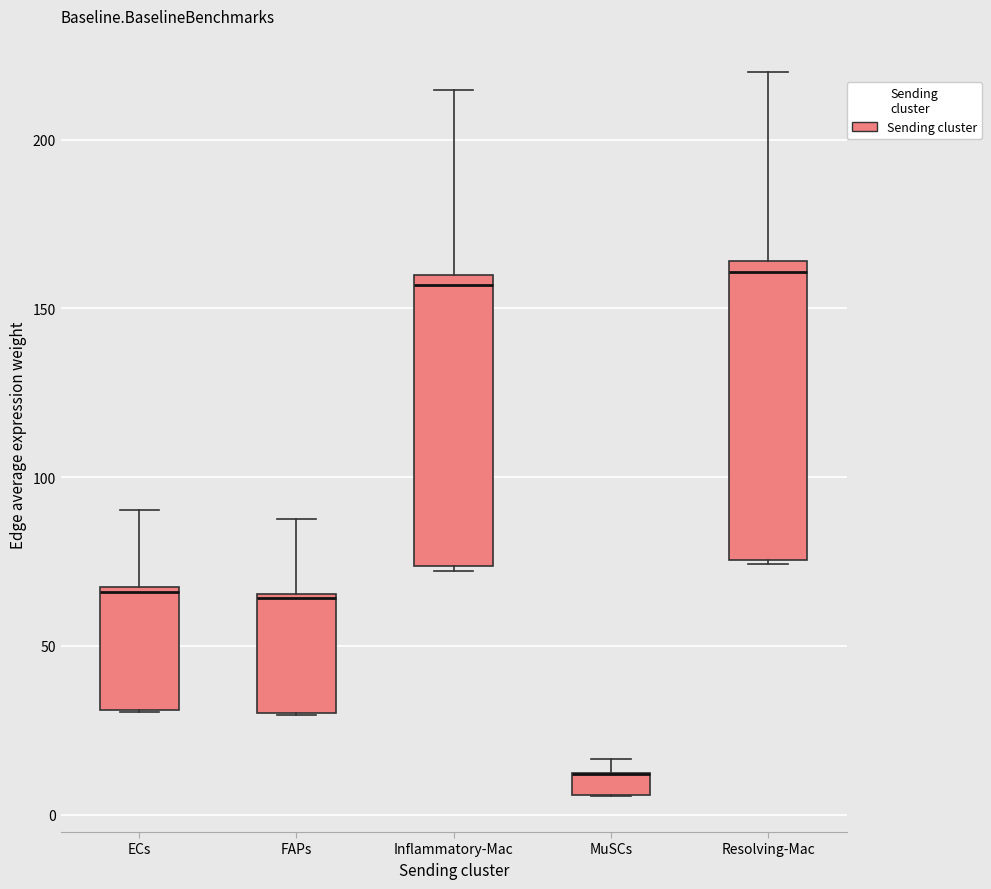

Where is the upper edge of the box for MuSCs on the y-axis? The values are not printed on the chart, so give them approximately, as read against the axis.

10